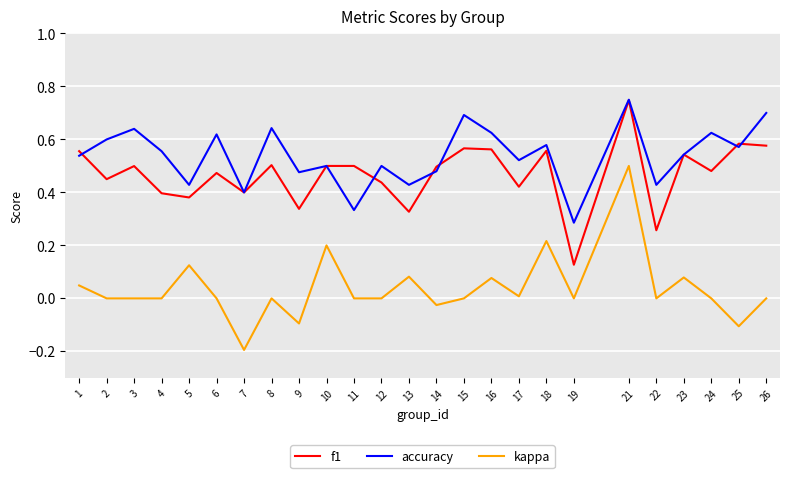

What is the total value across all series at 21?

2.0